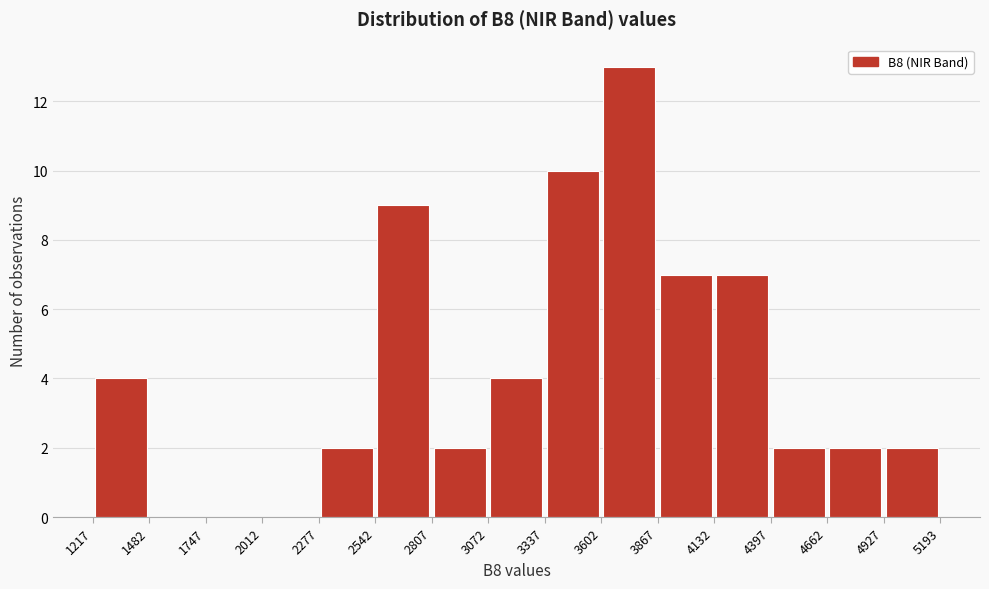

Reading left to right, transcribe this chart: for each bar, give the range it covers on the x-axis and its height. The values are not printed on the chart, so give them approximately, as read against the axis.

1217 to 1482: 4
1482 to 1747: 0
1747 to 2012: 0
2012 to 2277: 0
2277 to 2542: 2
2542 to 2807: 9
2807 to 3072: 2
3072 to 3337: 4
3337 to 3602: 10
3602 to 3867: 13
3867 to 4132: 7
4132 to 4397: 7
4397 to 4662: 2
4662 to 4927: 2
4927 to 5193: 2